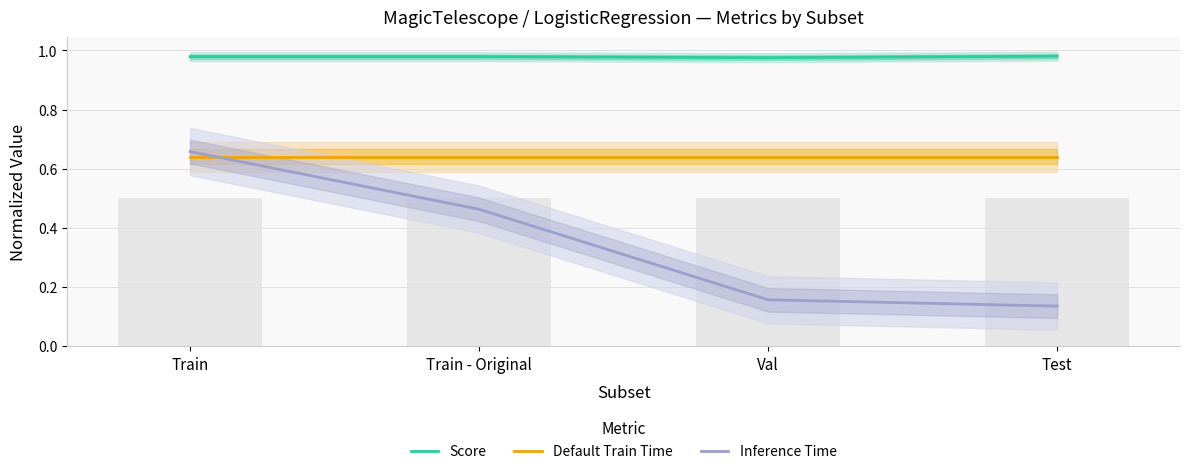

Reading left to right, extract all data points from this chart.

Score: 1.0	1.0	1.0	1.0
Default Train Time: 0.6	0.6	0.6	0.6
Inference Time: 0.7	0.5	0.2	0.1